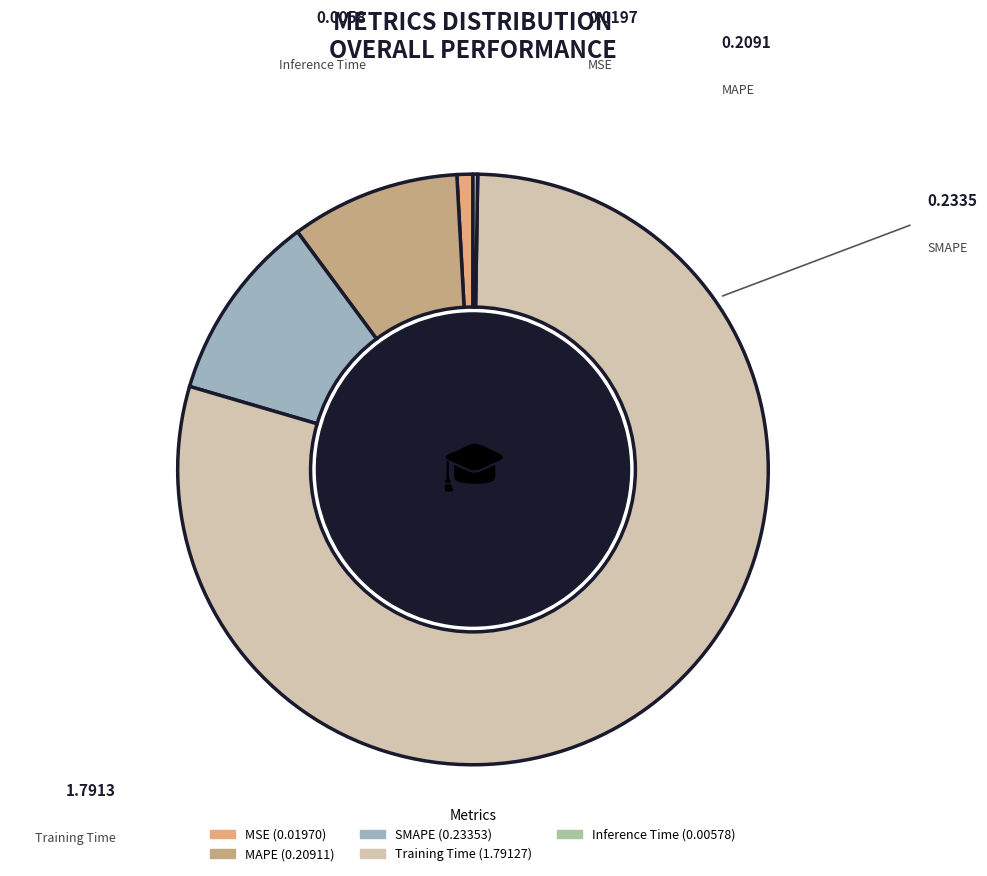

Does any single category account for the majority?

Yes